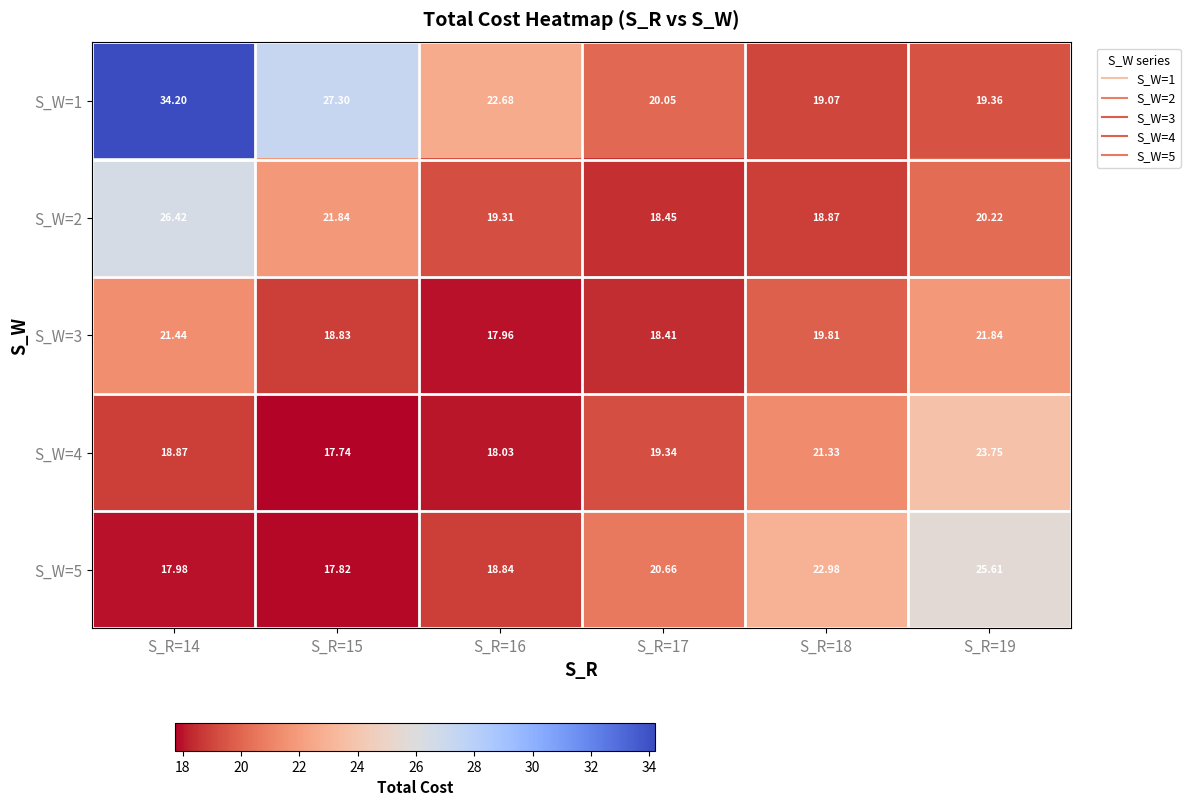

How many data points in S_W=4 are less than 19?

3